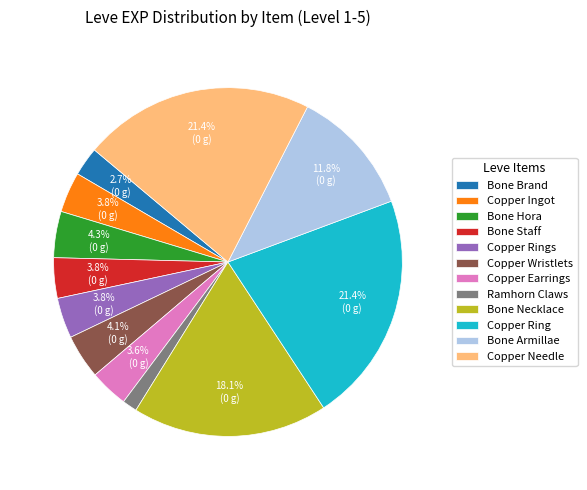

To the nearest percent, what is the difference between the largest and smallest slice percentages?

20%